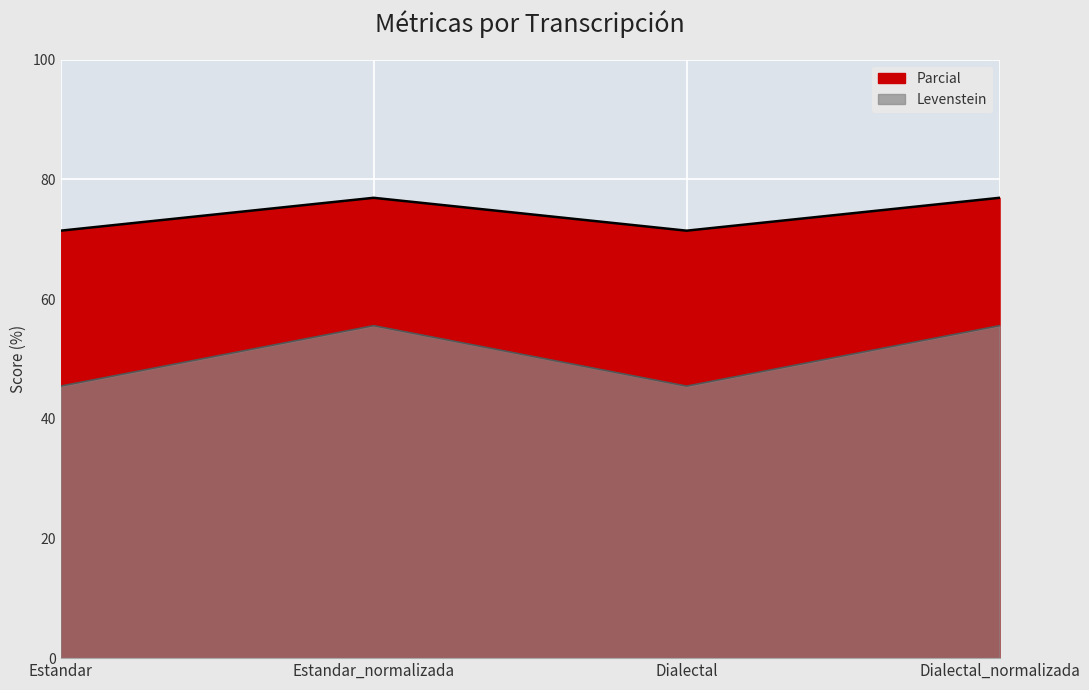

True or false: Parcial has a value of 25.3 at Estandar_normalizada.

False